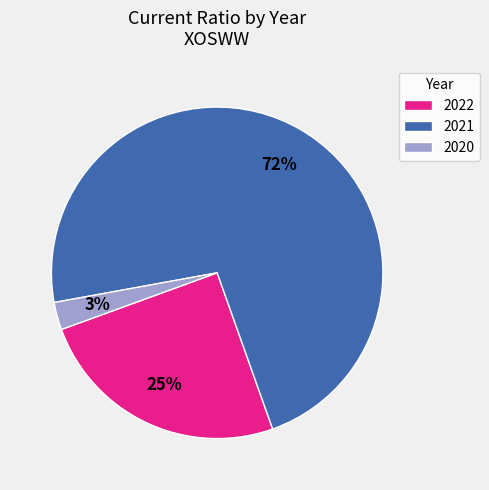

To the nearest percent, what is the combined percentage of 2022 and 2021?

97%